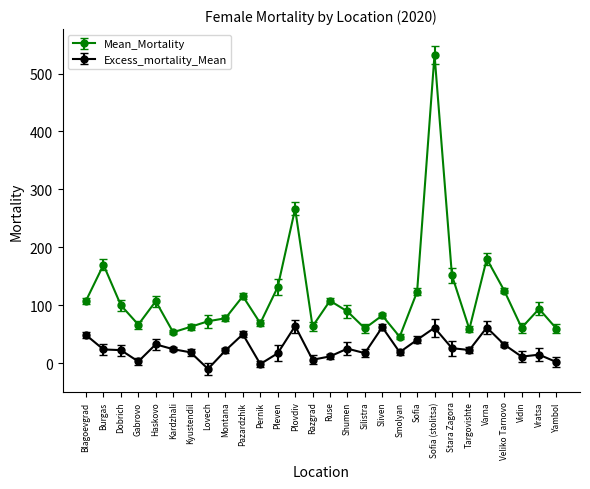

What position from the right is Vratsa?

2